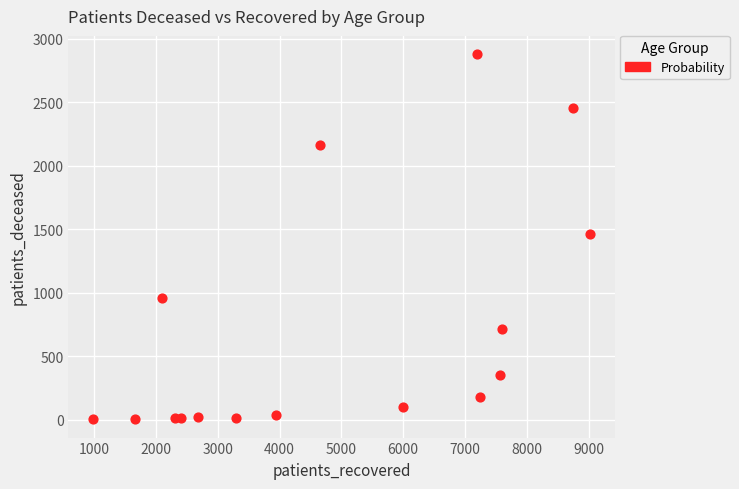

What is the range of X values (max minus min)?

8039